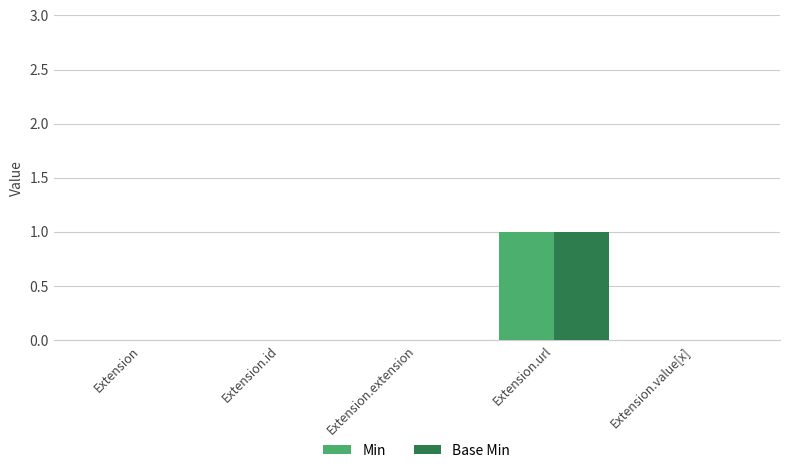

Is it true that Base Min equals 0 at Extension.url?

False